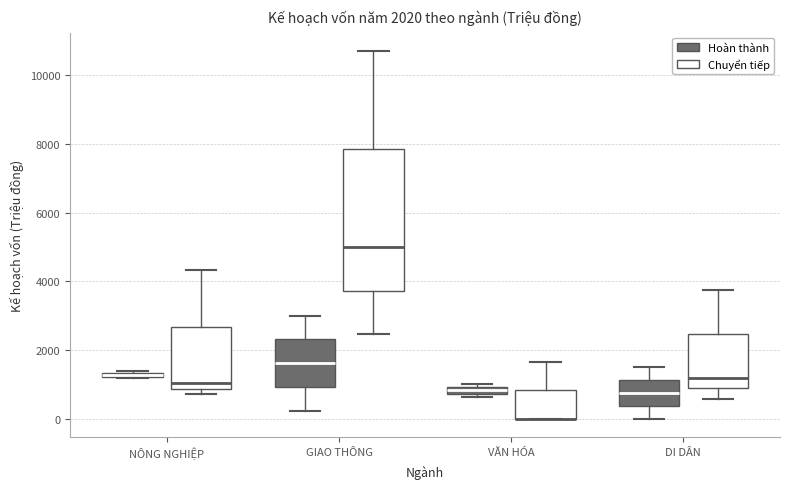

Comparing the boxes themselves (not the whiskers), which one is the tallest?

GIAO THÔNG (Chuyển tiếp)